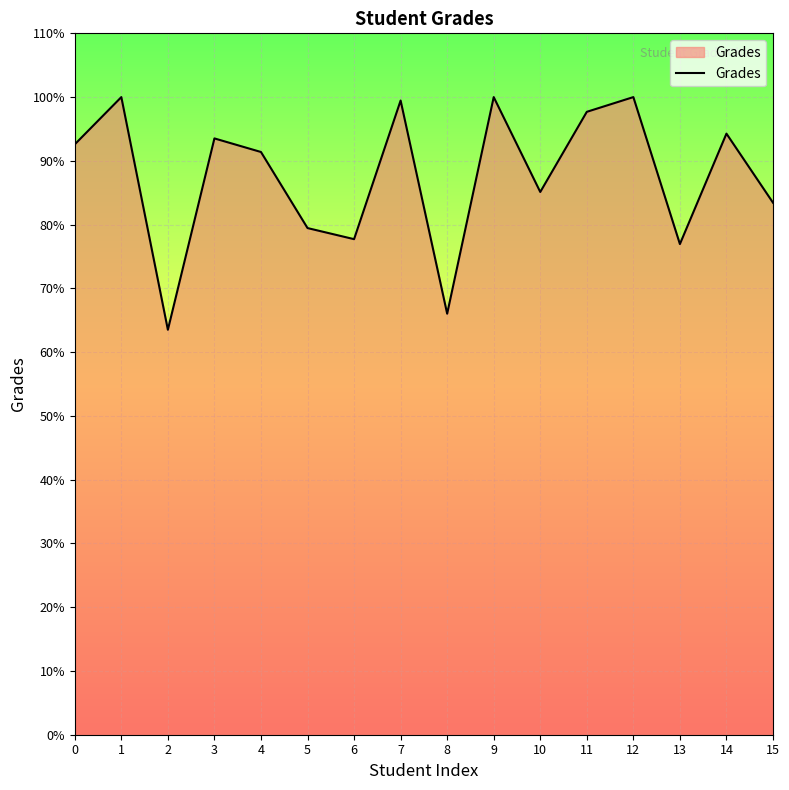

What is the minimum value shown in the chart?

63.5